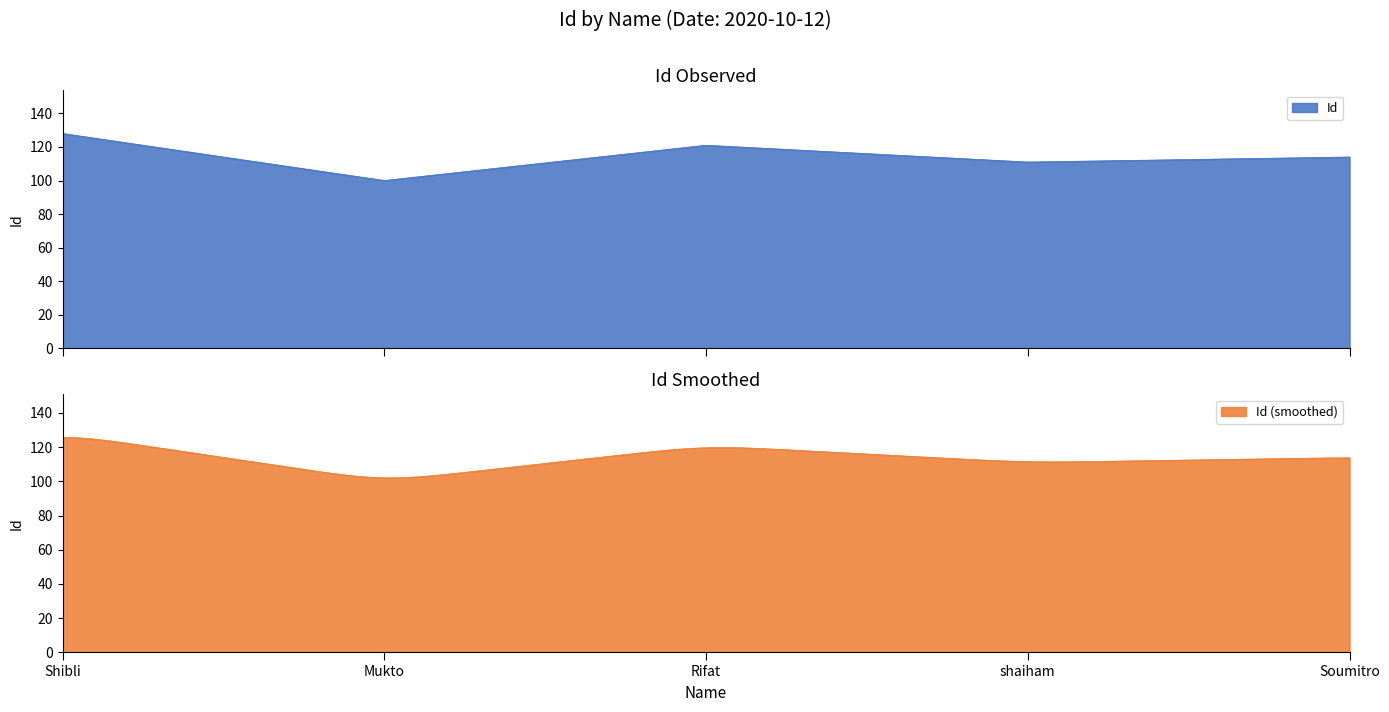

How many categories are shown in the chart?

5